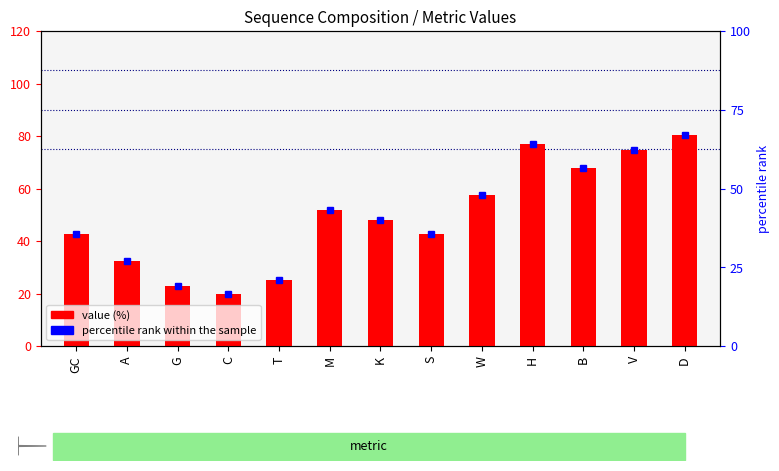

Reading left to right, list all the values displayed in this chart.

42.5	32.2	22.9	19.7	25.2	51.9	48.1	42.5	57.5	77.1	67.8	74.8	80.3